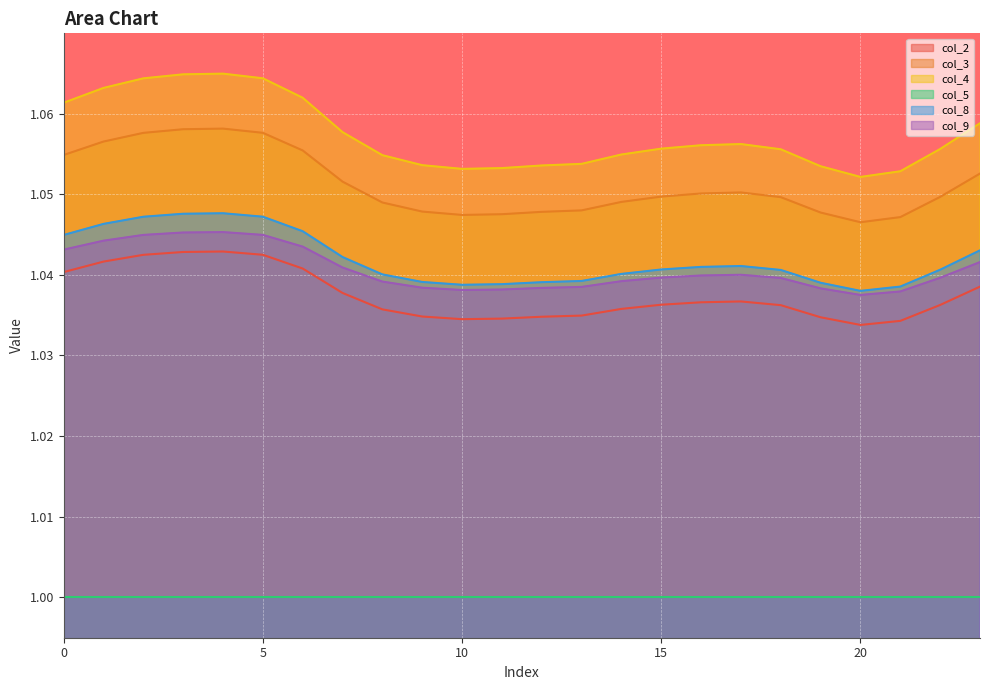

True or false: col_8 has a value of 1.0 at 22.

True